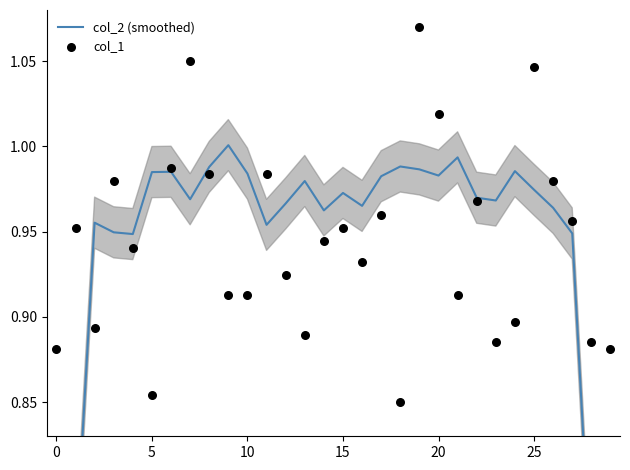

Which series has the widest spread of Y values?

col_2 (smoothed)